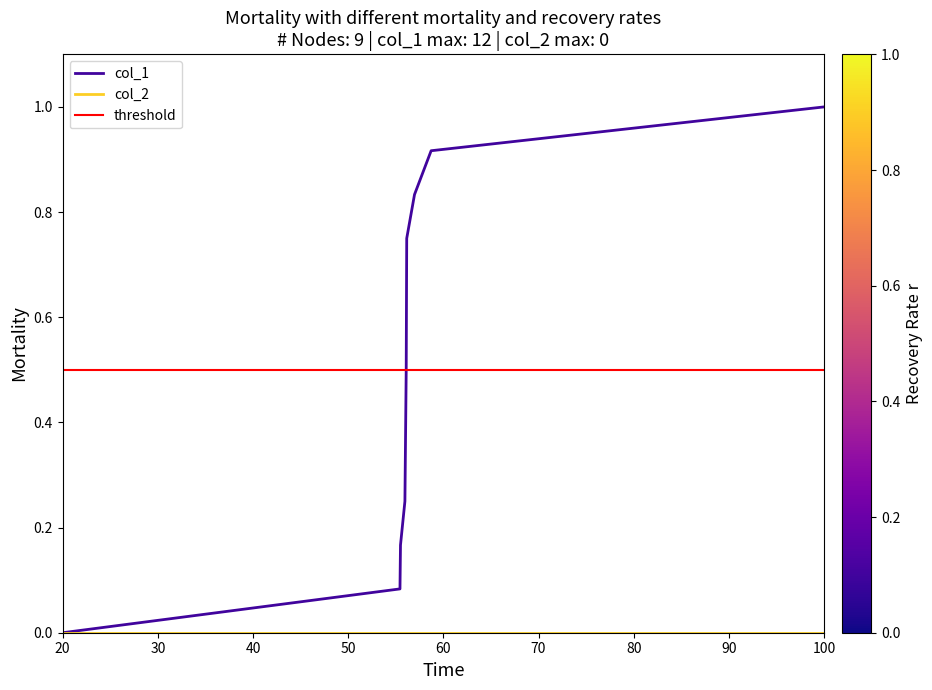

What is the average value?

0.5